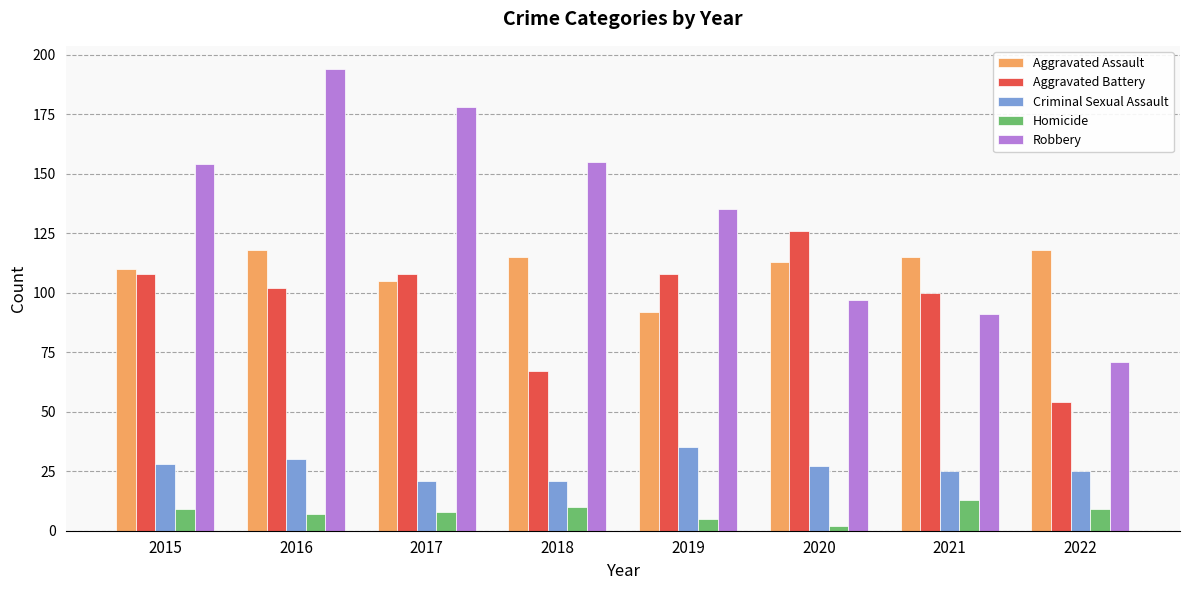

Reading left to right, extract all data points from this chart.

Aggravated Assault: 2015=110	2016=118	2017=105	2018=115	2019=92	2020=113	2021=115	2022=118
Aggravated Battery: 2015=108	2016=102	2017=108	2018=67	2019=108	2020=126	2021=100	2022=54
Criminal Sexual Assault: 2015=28	2016=30	2017=21	2018=21	2019=35	2020=27	2021=25	2022=25
Homicide: 2015=9	2016=7	2017=8	2018=10	2019=5	2020=2	2021=13	2022=9
Robbery: 2015=154	2016=194	2017=178	2018=155	2019=135	2020=97	2021=91	2022=71